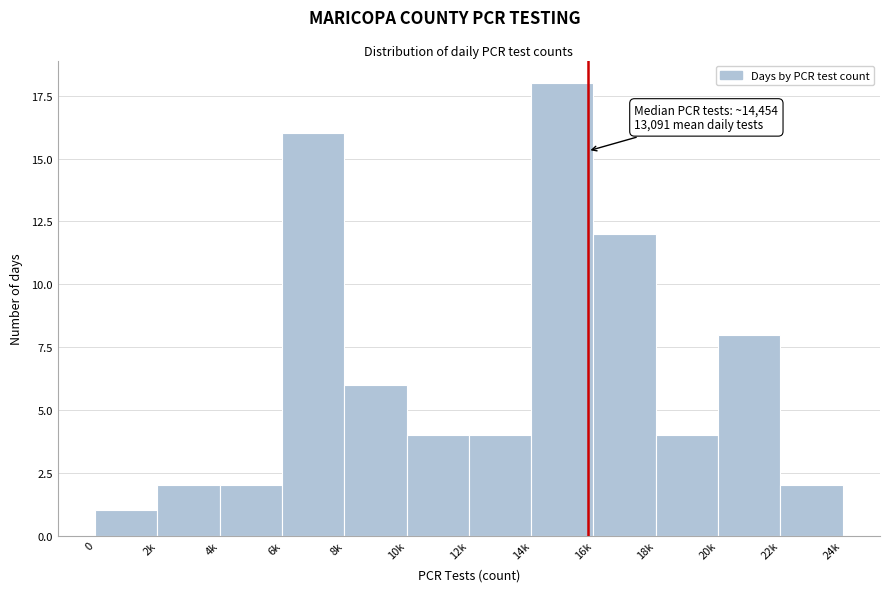

Reading right to left, transcribe all the data shown in this chart.

22k=2	20k=8	18k=4	16k=12	14k=18	12k=4	10k=4	8k=6	6k=16	4k=2	2k=2	0=1